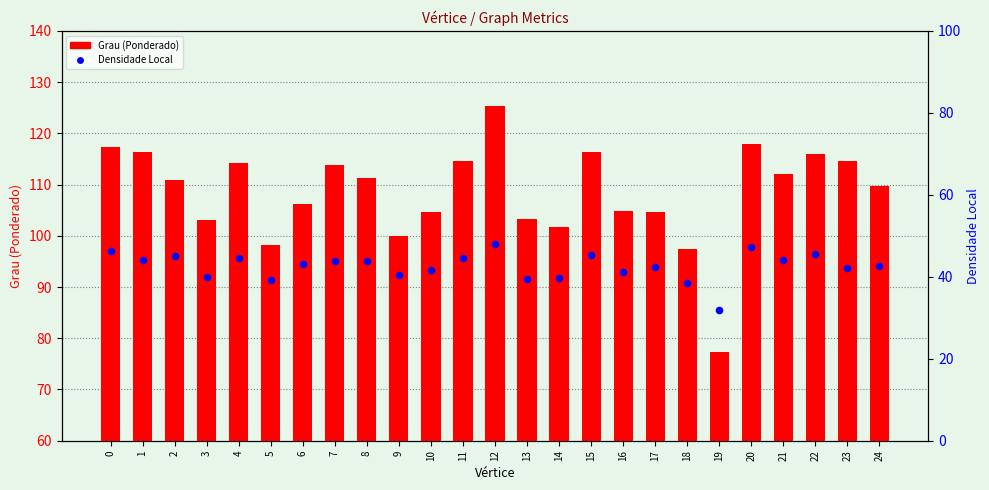

What is the total value across all series at 22?

161.3